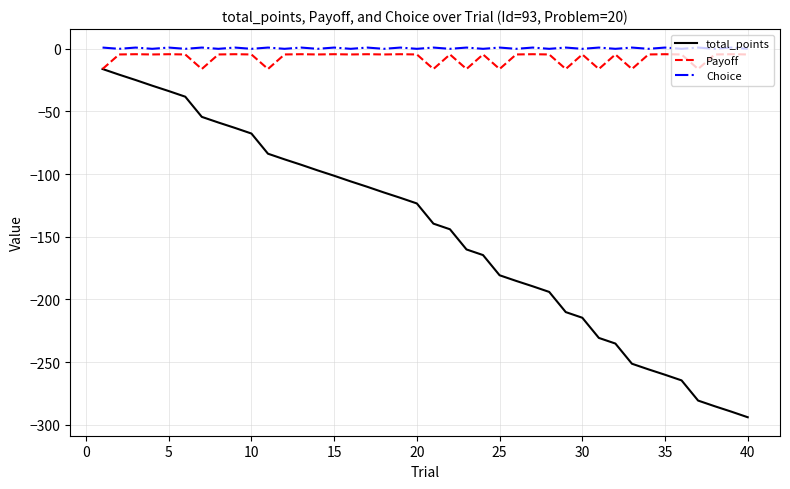

What is the highest value of the total_points series?

-16.1